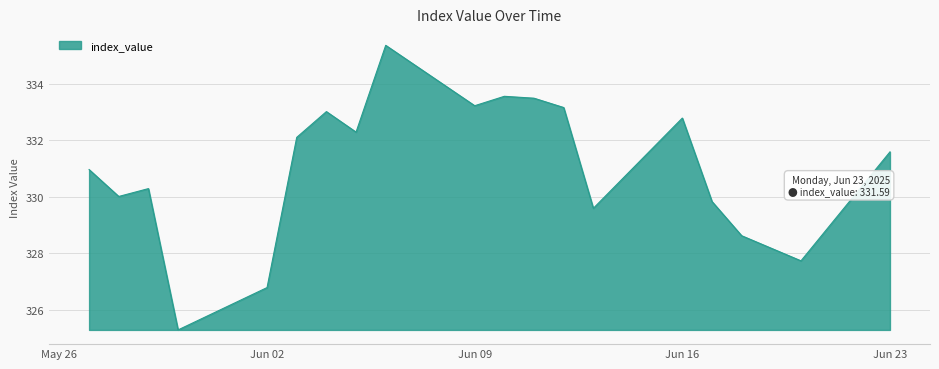

Does the chart have visible grid lines?

Yes